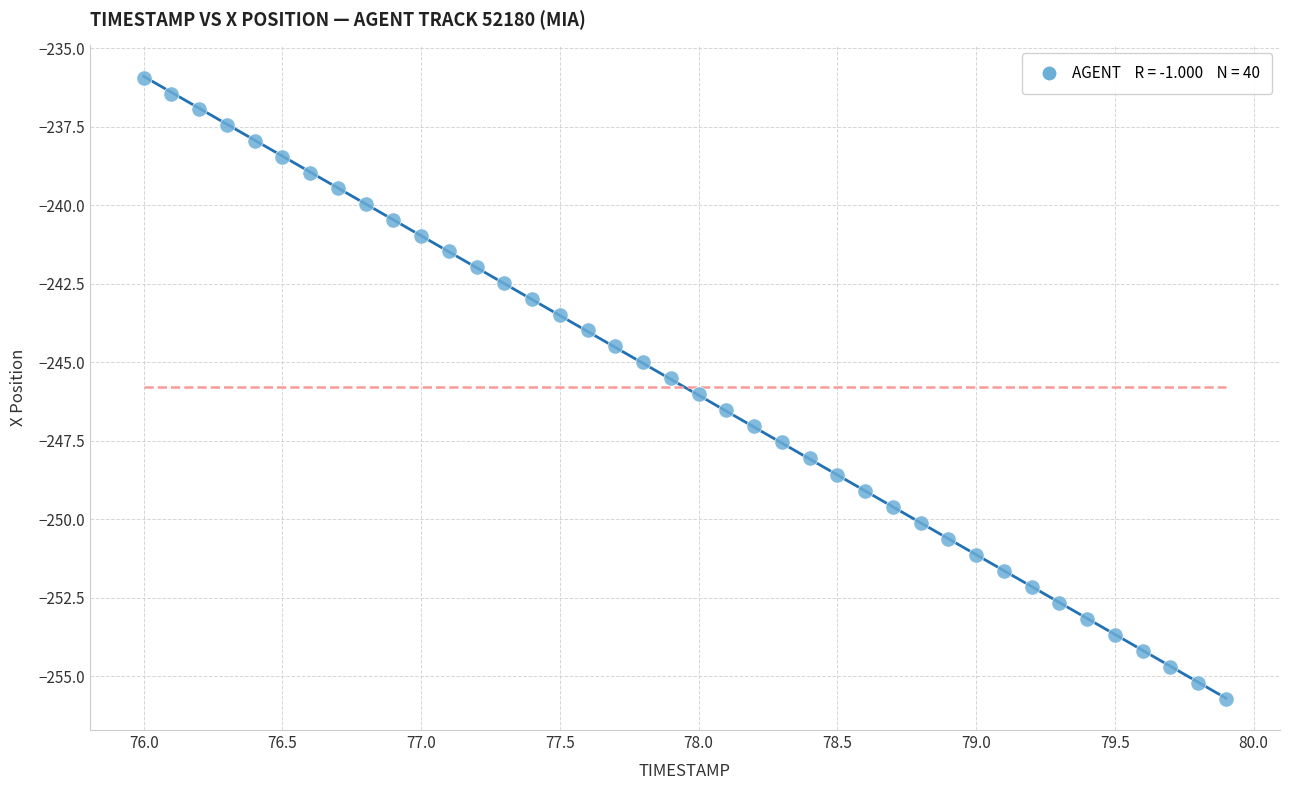

What is the range of Y values (max minus min)?

19.8